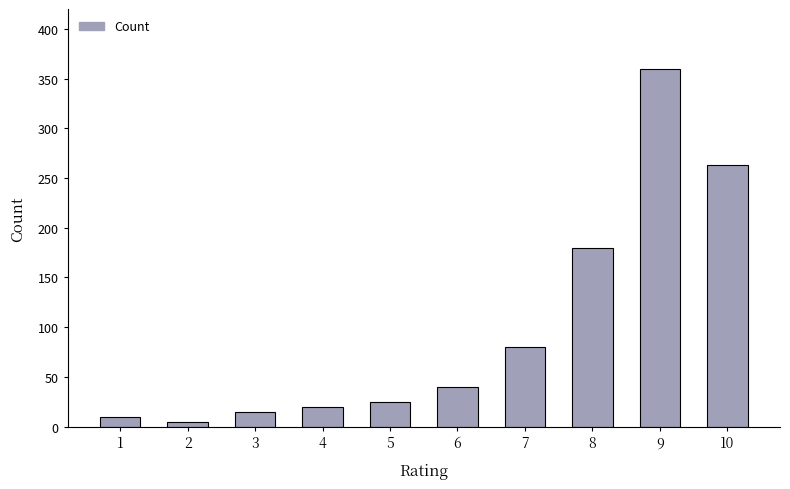

List the labels in order of value, smallest first.

2, 1, 3, 4, 5, 6, 7, 8, 10, 9